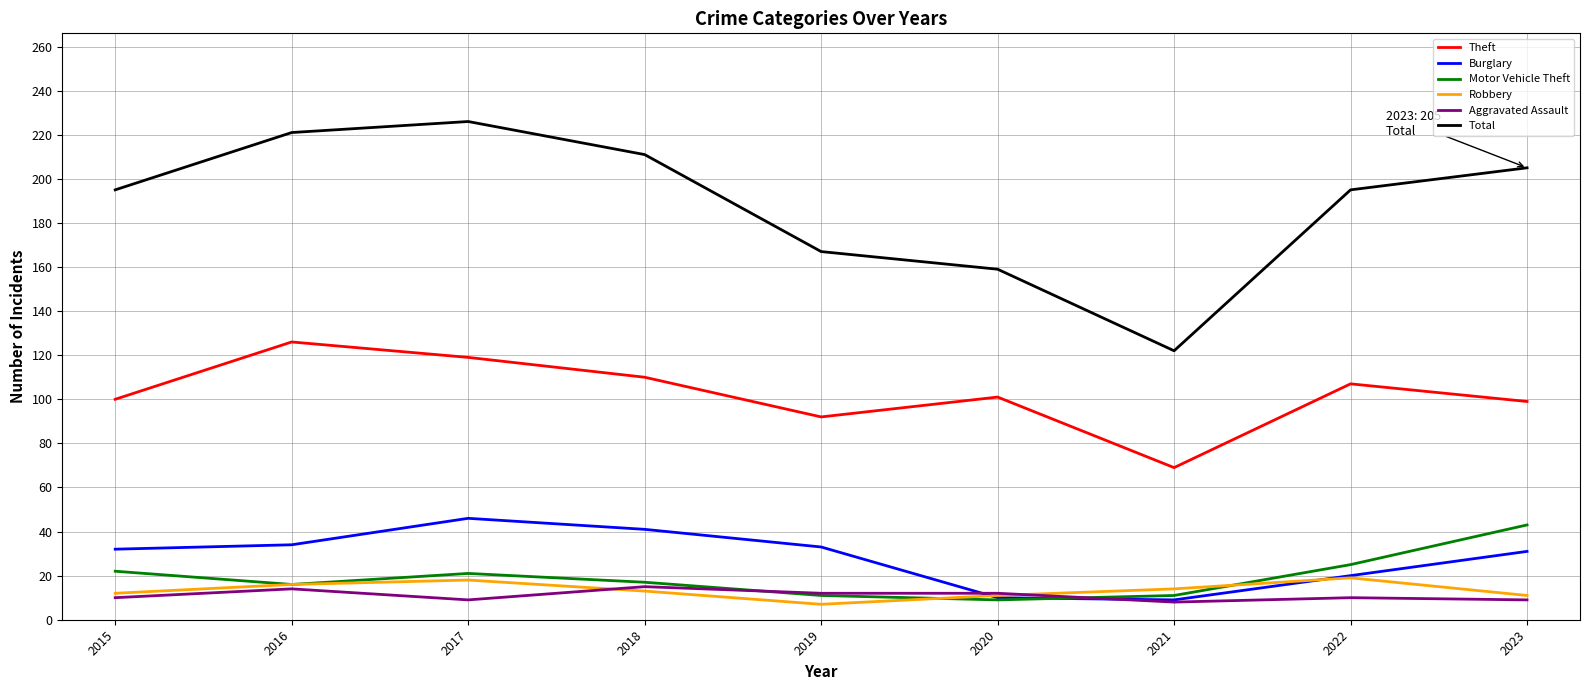

True or false: Motor Vehicle Theft and Robbery cross at least once.

True